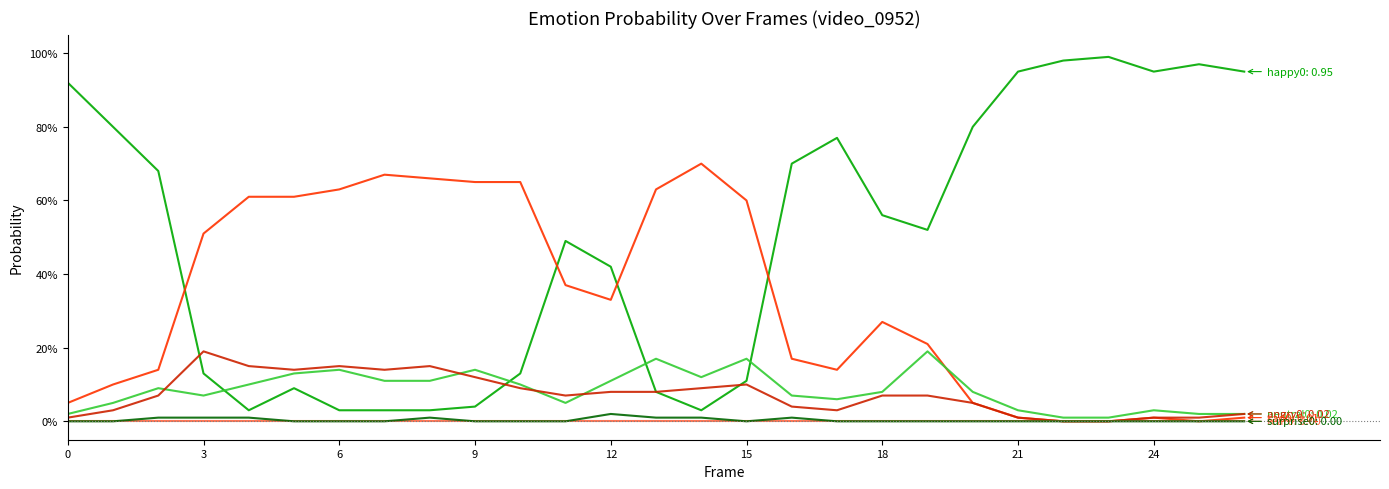

Does the chart have visible grid lines?

No